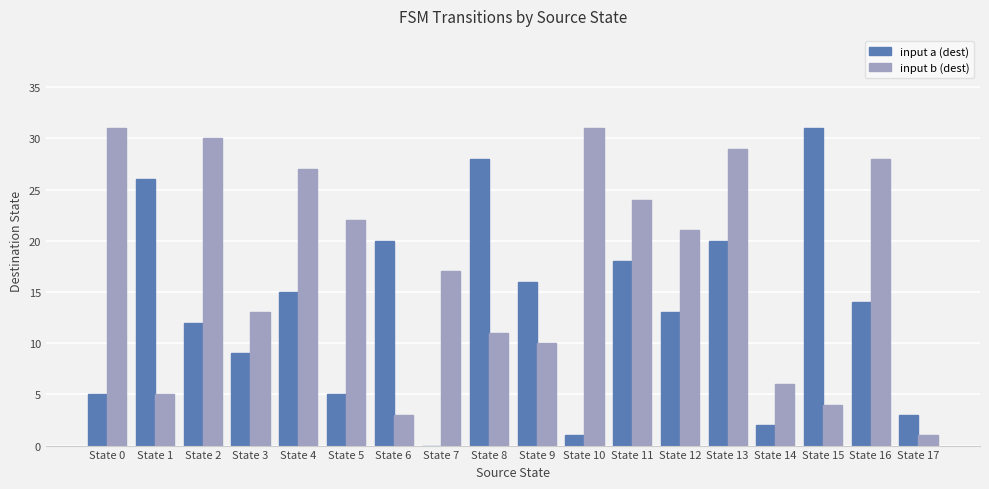

What is the sum of all input b (dest) values?

313